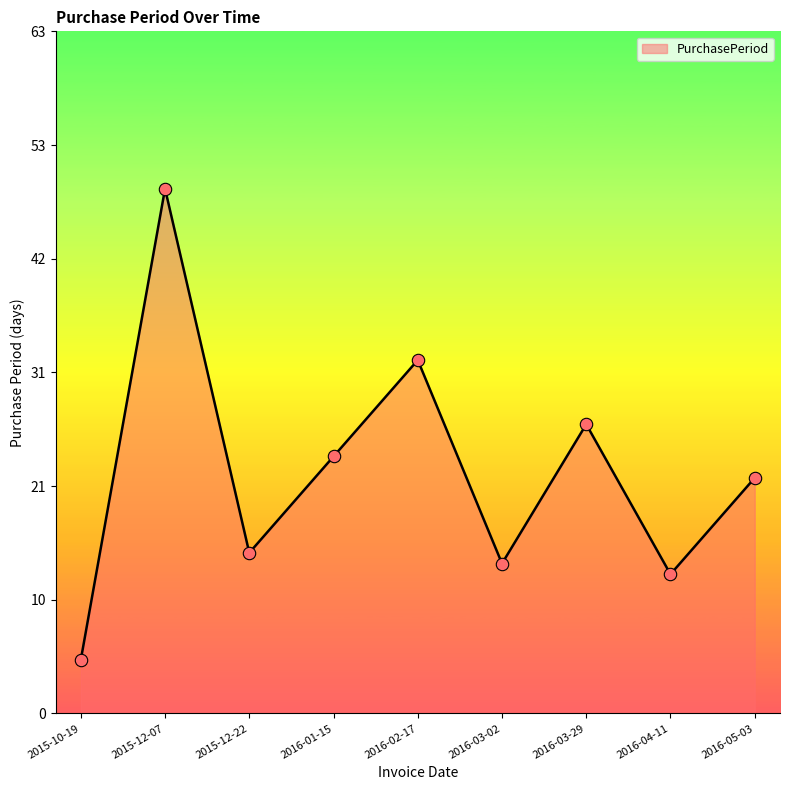

What is the ratio of the value at 2015-10-19 to the value at 2015-12-22?

0.3